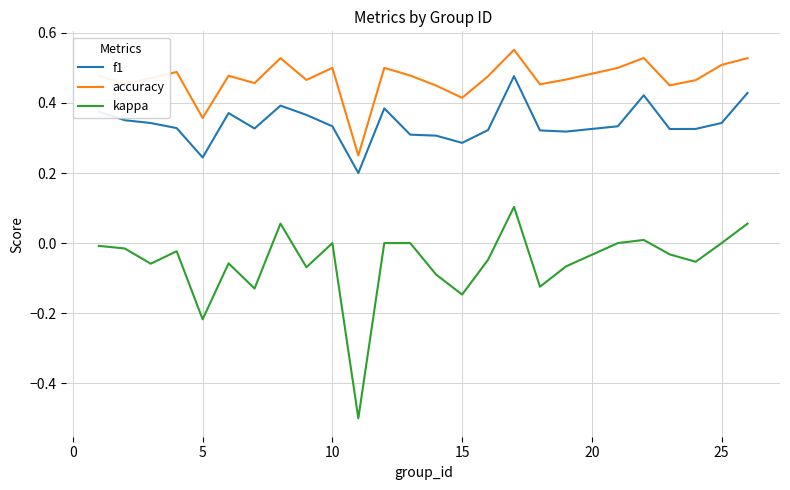

Which series has the largest total across all categories?

accuracy